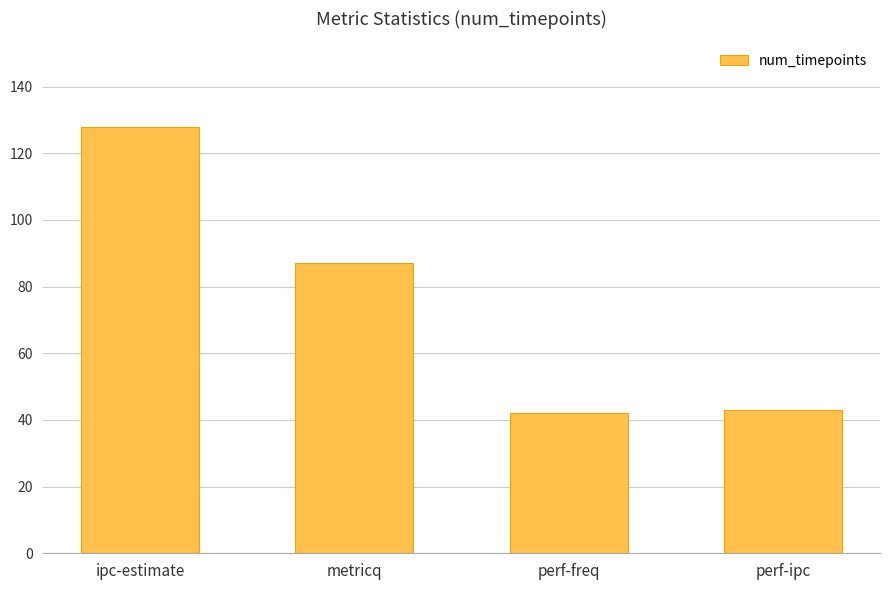

Reading left to right, what are all the values shown in this chart?

128	87	42	43